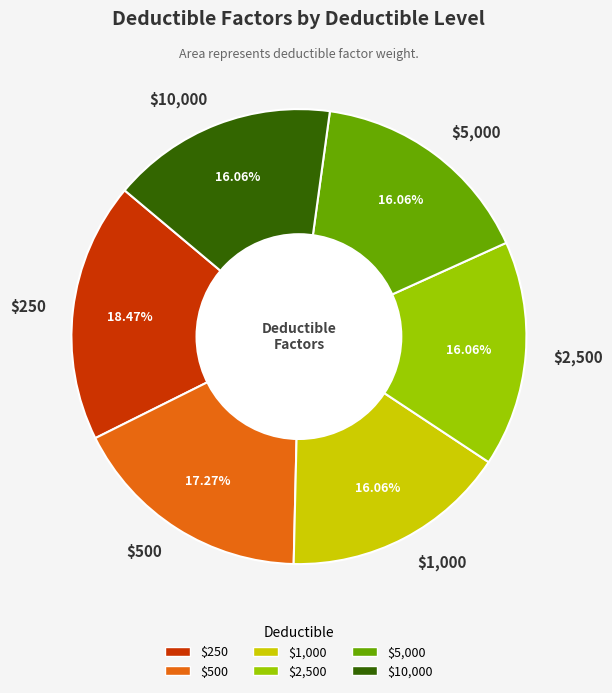

How many segments does this pie chart have?

6